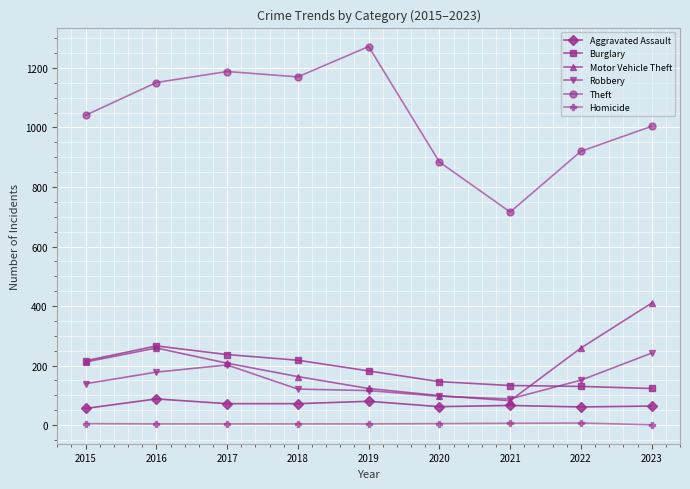

How many lines are shown in the chart?

6